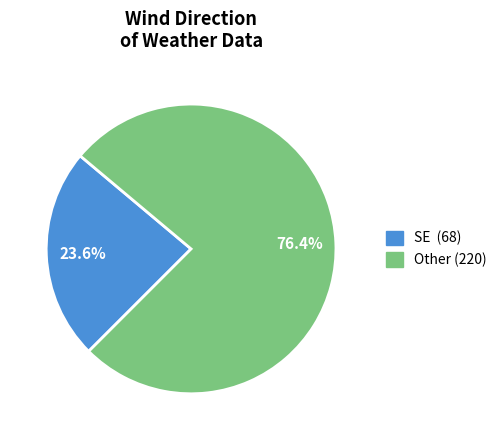

Does any single category account for the majority?

Yes